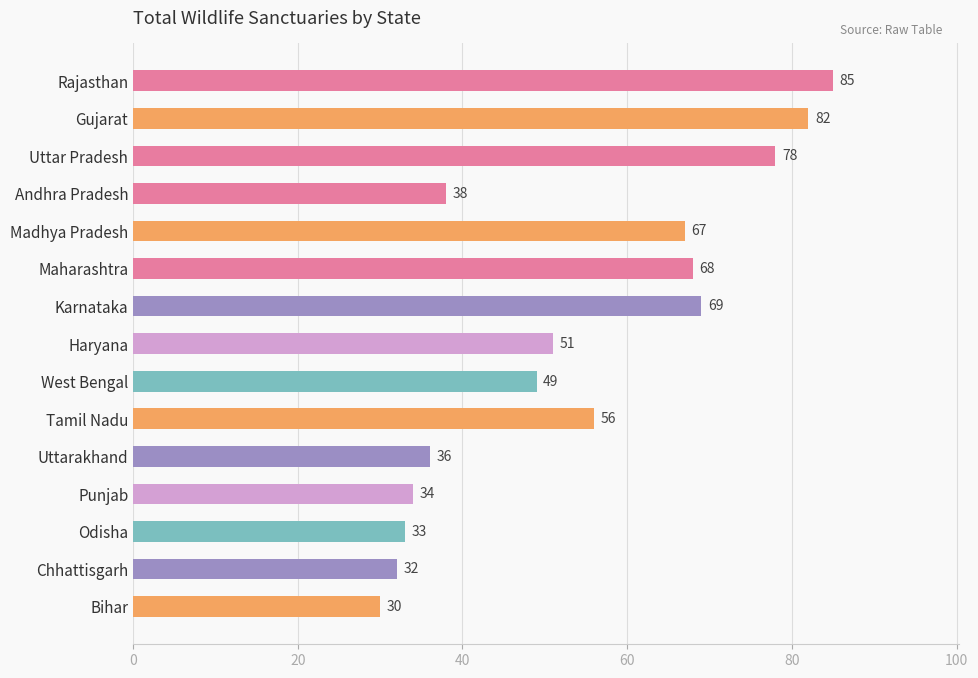

Is it true that the value at Bihar is 20?

False